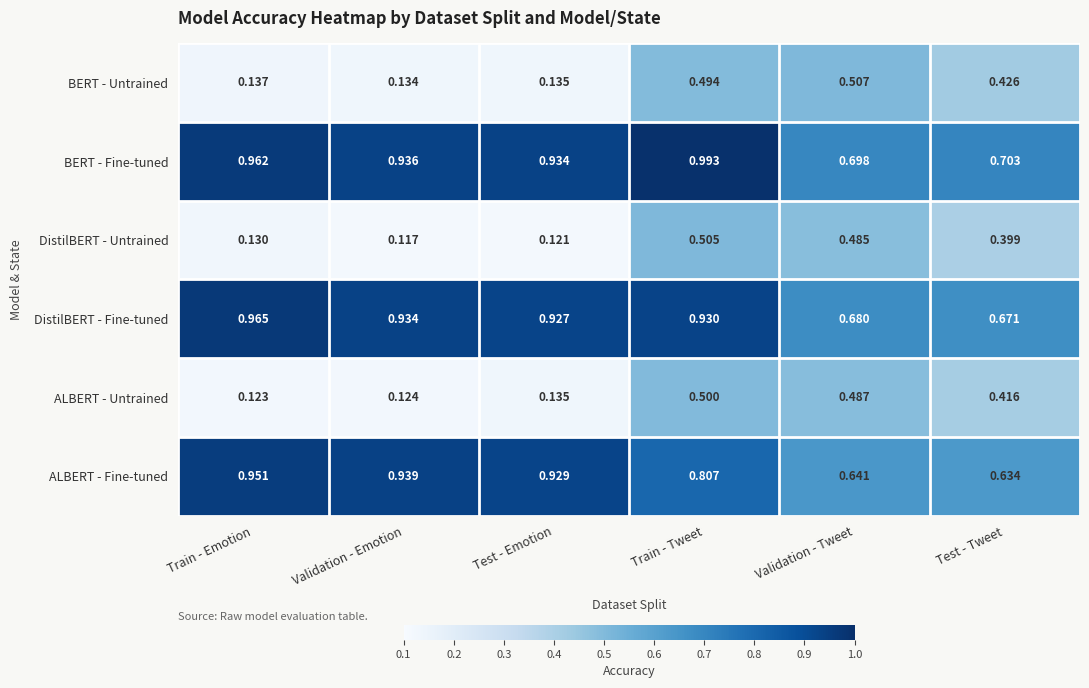

Which category has the lowest value in the BERT - Untrained series?

Validation - Emotion